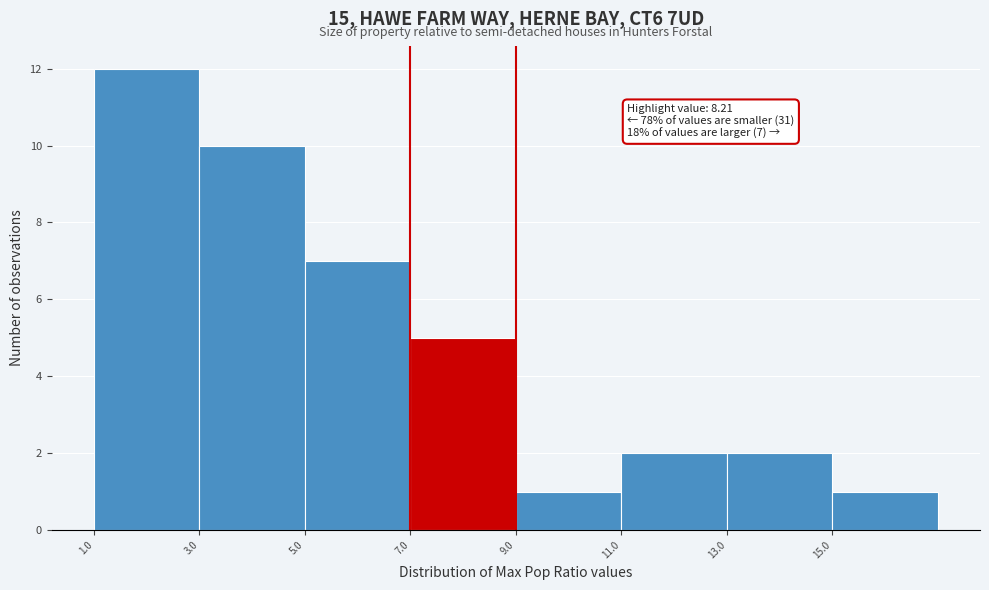

Which range on the x-axis has the tallest bar?

1 to 3